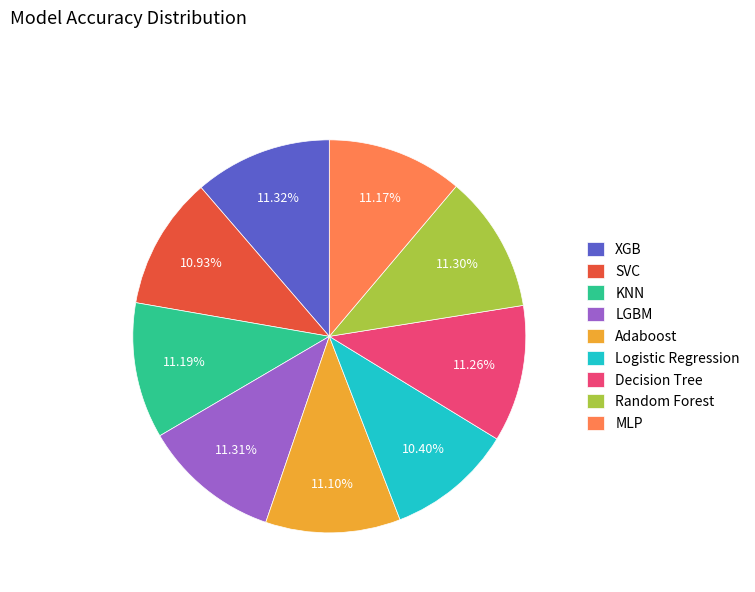

What is the total percentage of MLP and Logistic Regression?

21.6%